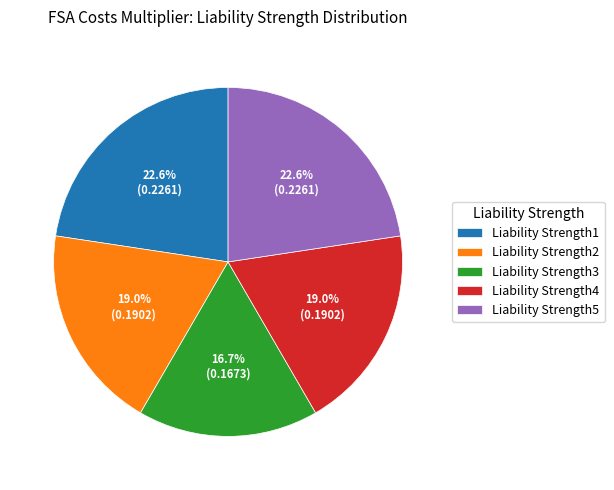

Which has a higher value, Liability Strength3 or Liability Strength4?

Liability Strength4